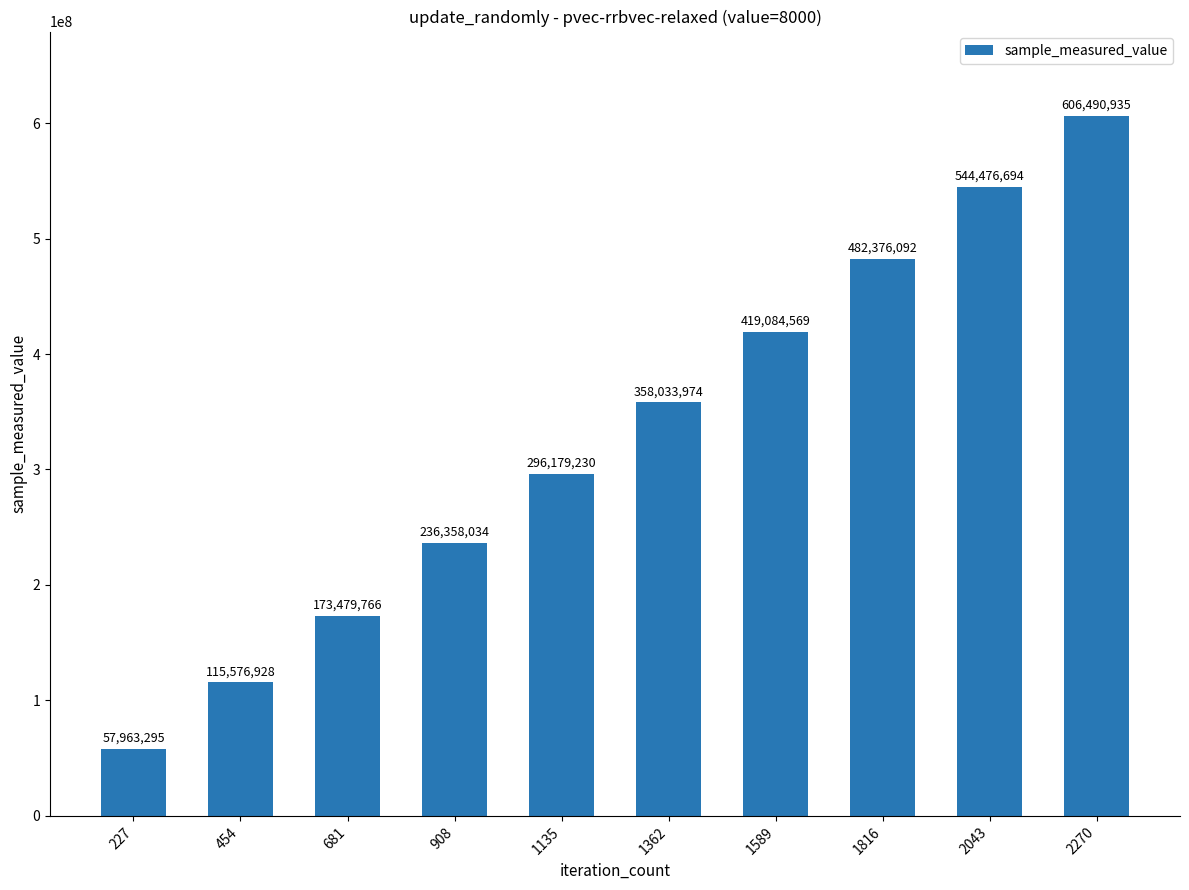

What is the value of the 1st bar from the left?

57963295